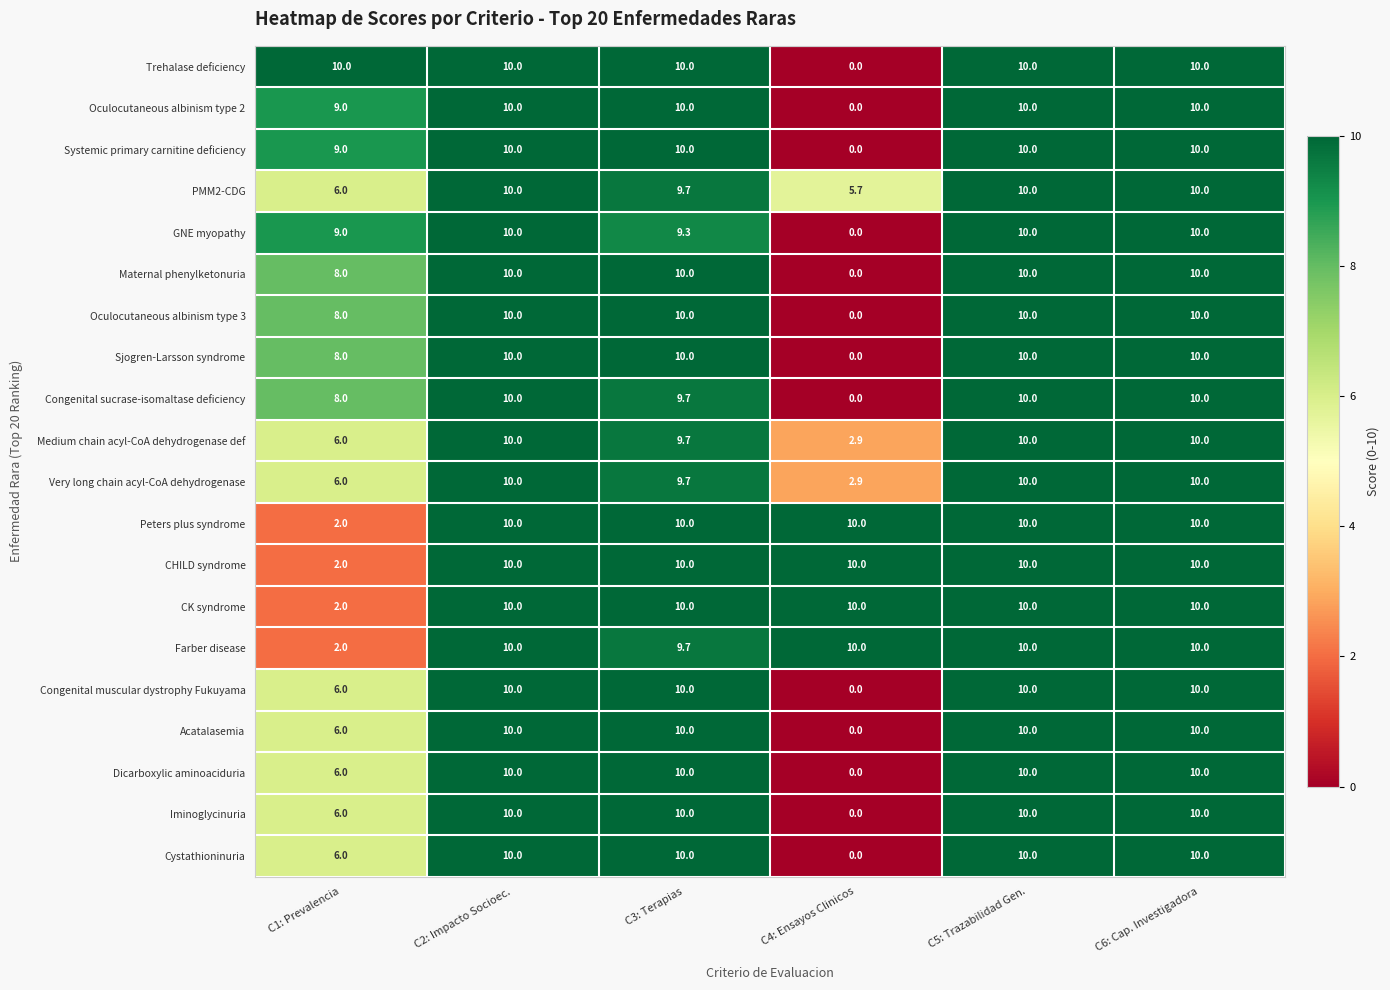

What is the lowest value of the Farber disease series?

2.0